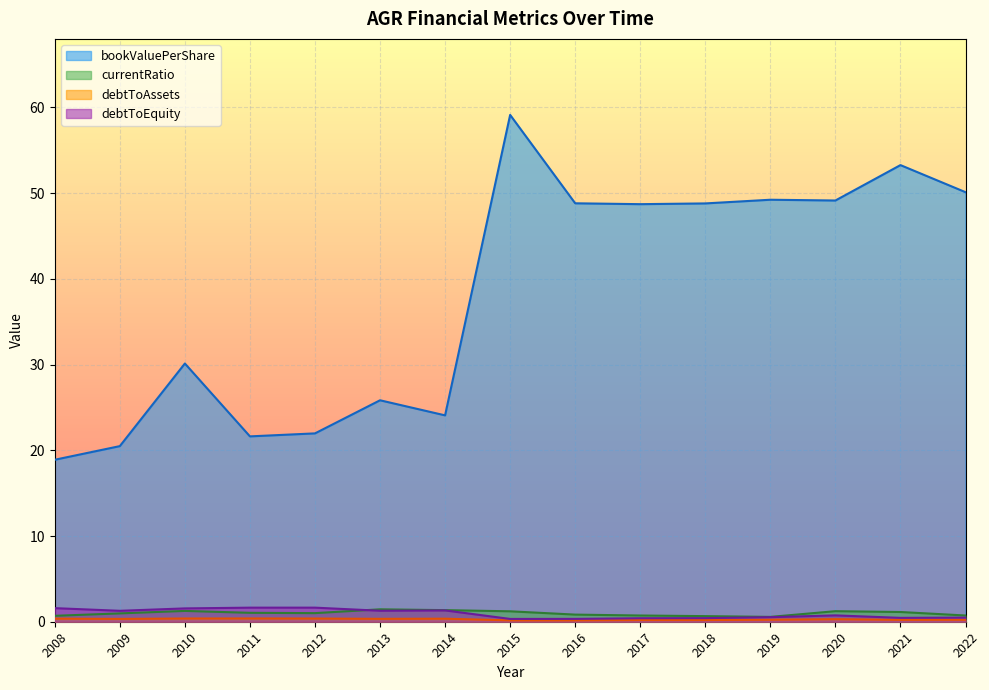

What is the sum of the debtToAssets values at 2012 and 2011?

0.7